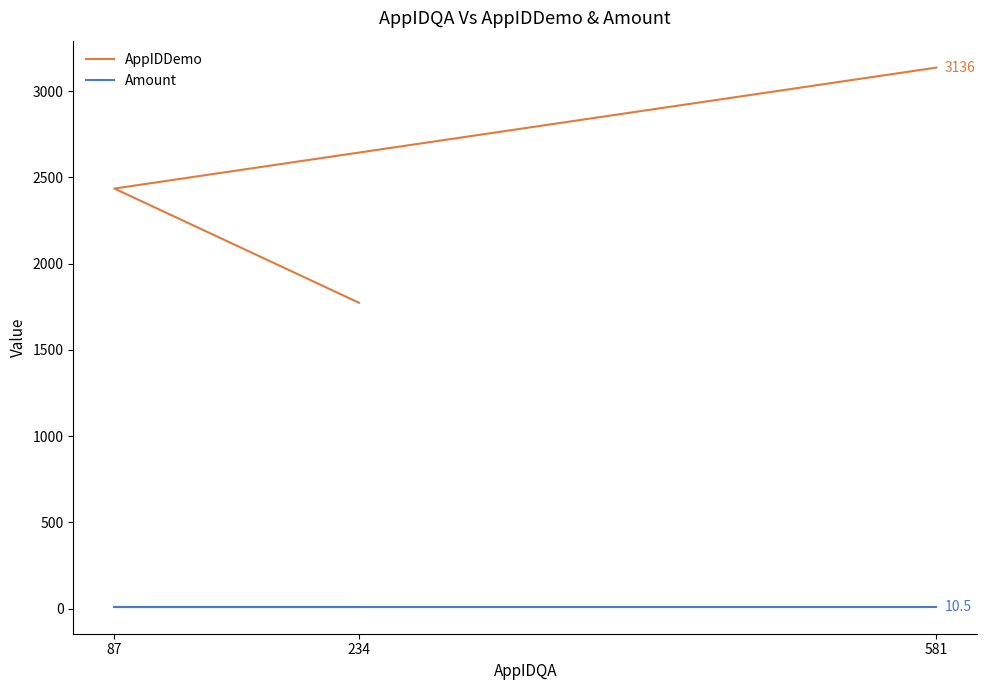

Which series has the largest total across all categories?

AppIDDemo